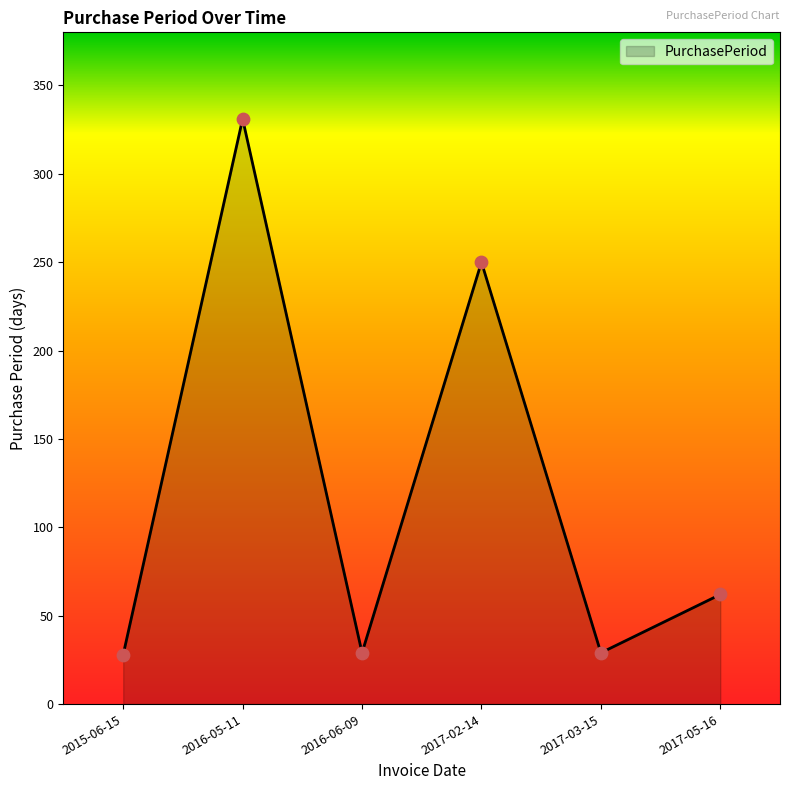

What is the ratio of the value at 2017-03-15 to the value at 2016-06-09?

1.0